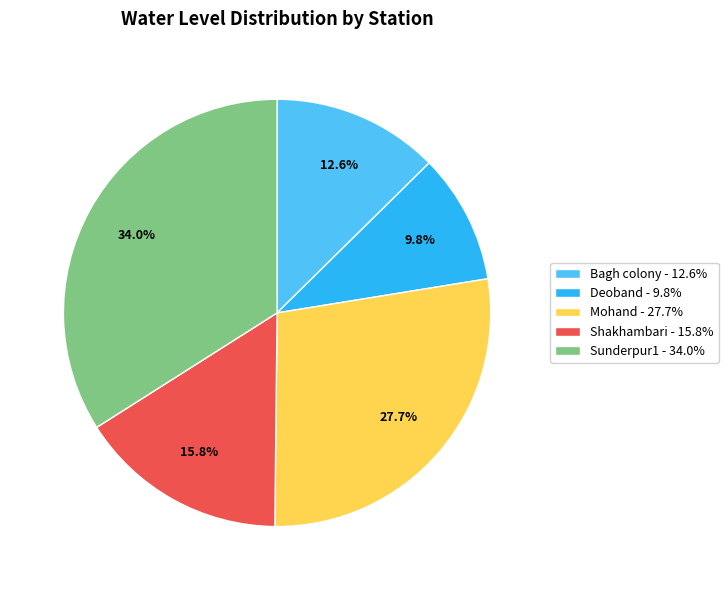

The Bagh colony slice represents 1% of the pie. True or false?

False